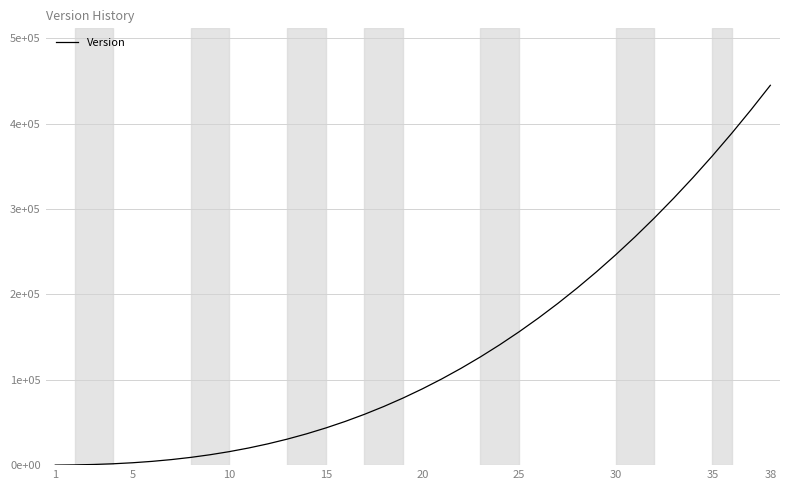

What is the difference between the maximum and minimum values?

445020